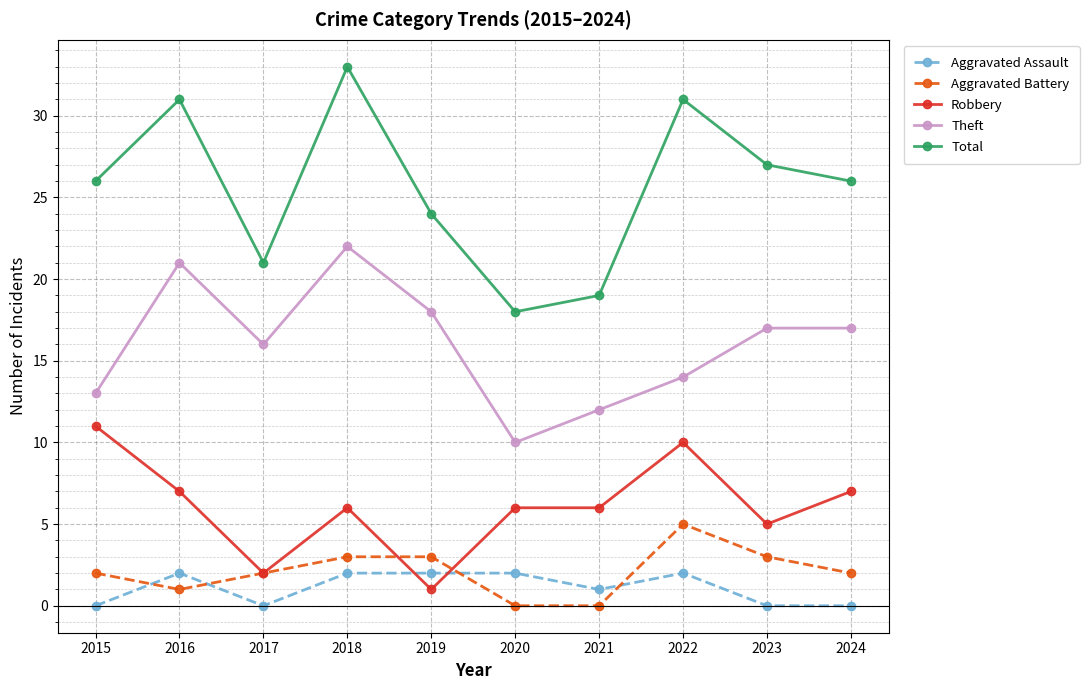

Which category has the highest value in the Aggravated Battery series?

2022